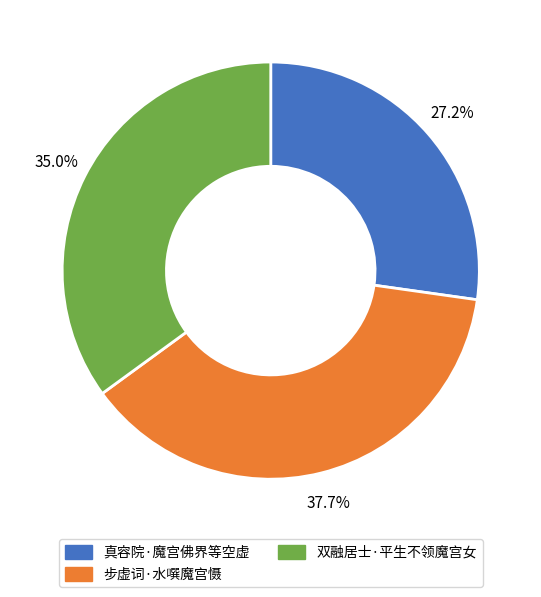

Which has a higher value, 步虚词·水噀魔宫慑 or 真容院·魔宫佛界等空虚?

步虚词·水噀魔宫慑